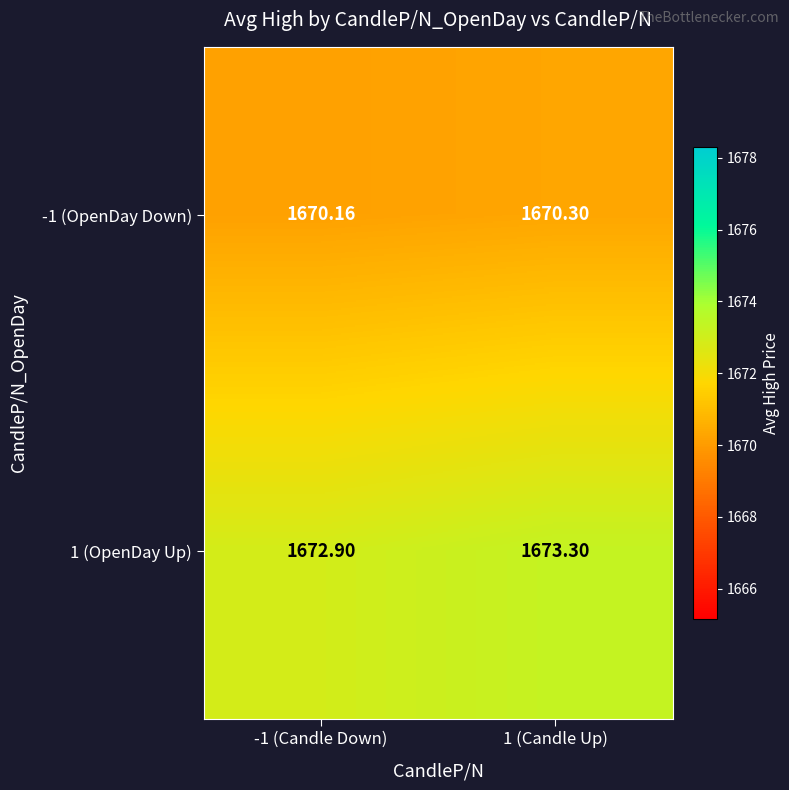

Is the value of -1 (OpenDay Down) at -1 (Candle Down) greater than the value of 1 (OpenDay Up) at -1 (Candle Down)?

No